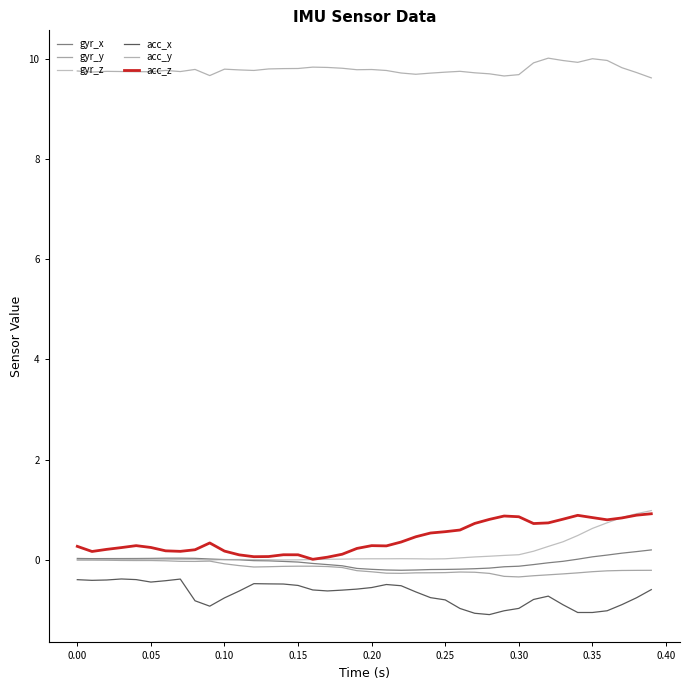

Rank the series by their maximum value, from highest to lowest.

acc_y, gyr_z, acc_z, gyr_x, gyr_y, acc_x